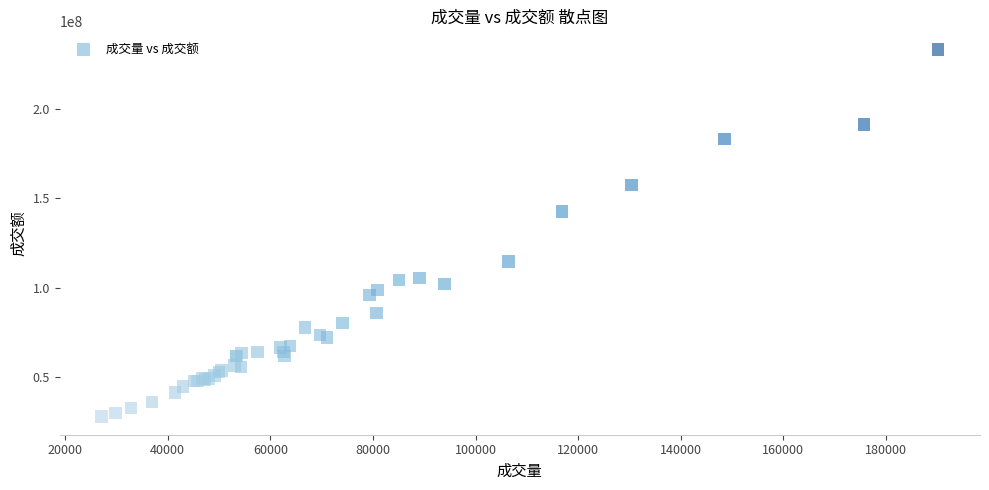

What Y value in the scatter plot is closest to 130592920?

142678413